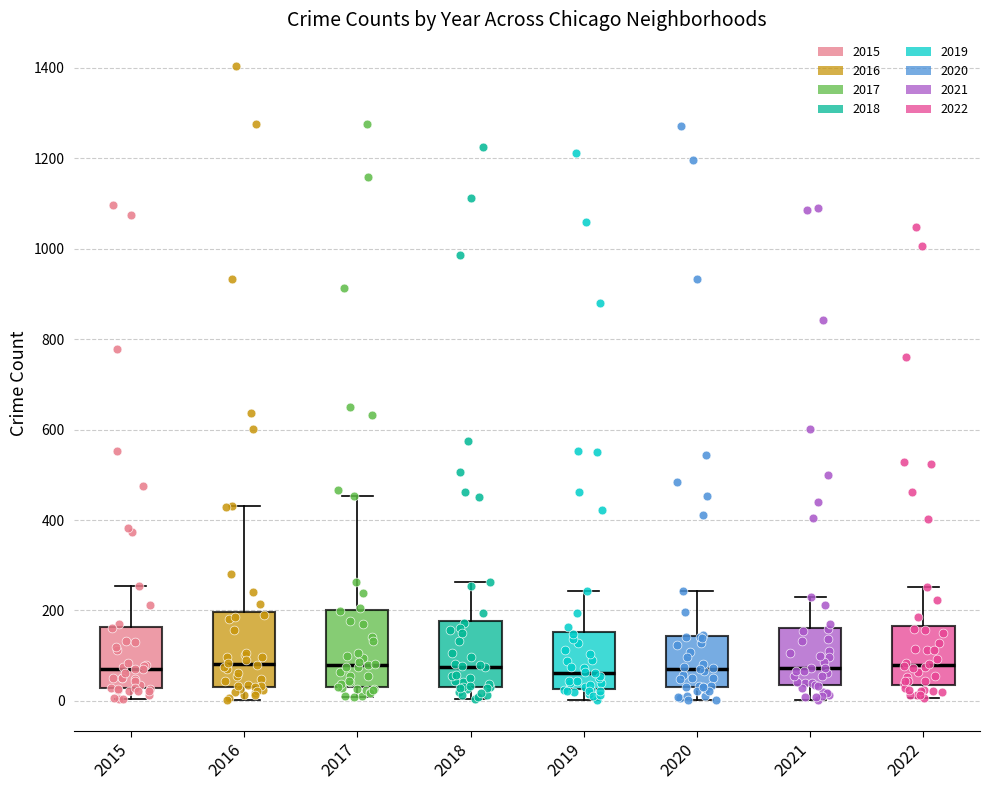

Where does the lower whisker of the box at x = 2018 end on the y-axis? The values are not printed on the chart, so give them approximately, as read against the axis.

0